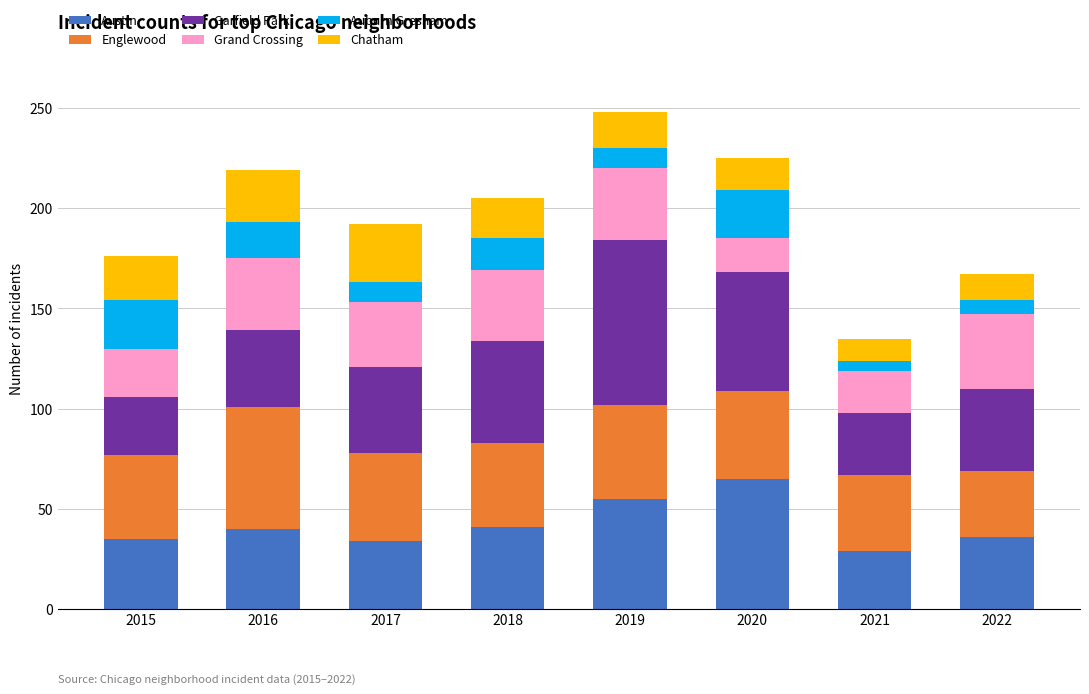

What is the total value across all series at 2016?

219